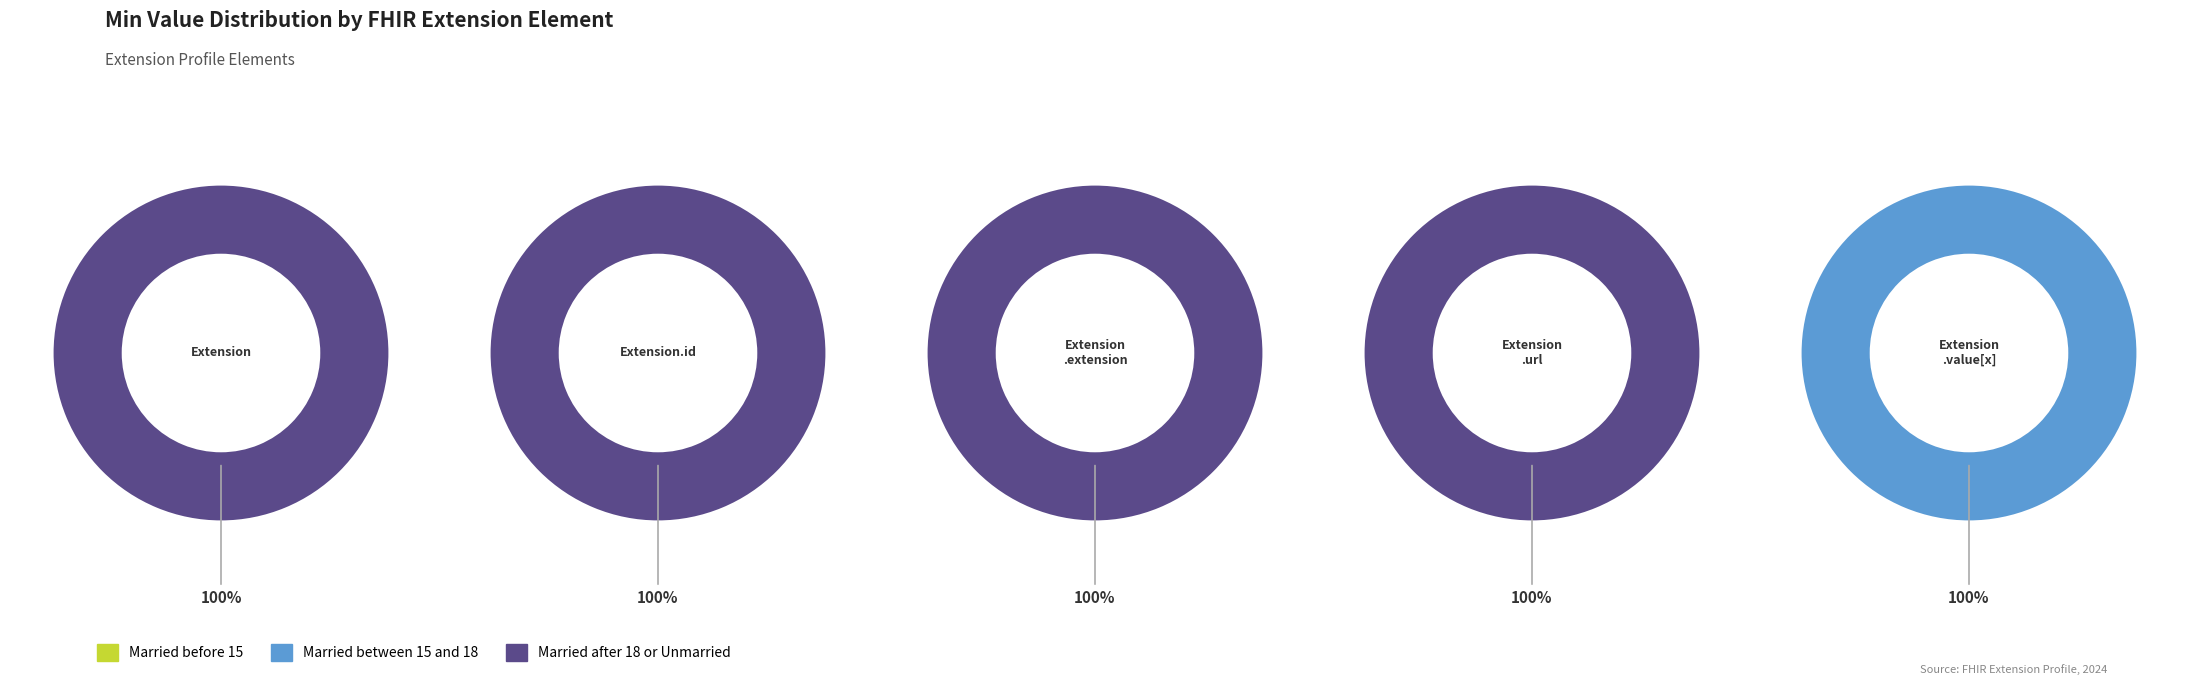

Rank the categories by value from highest to lowest.

Extension.url, Extension, Extension.id, Extension.extension, Extension.value[x]